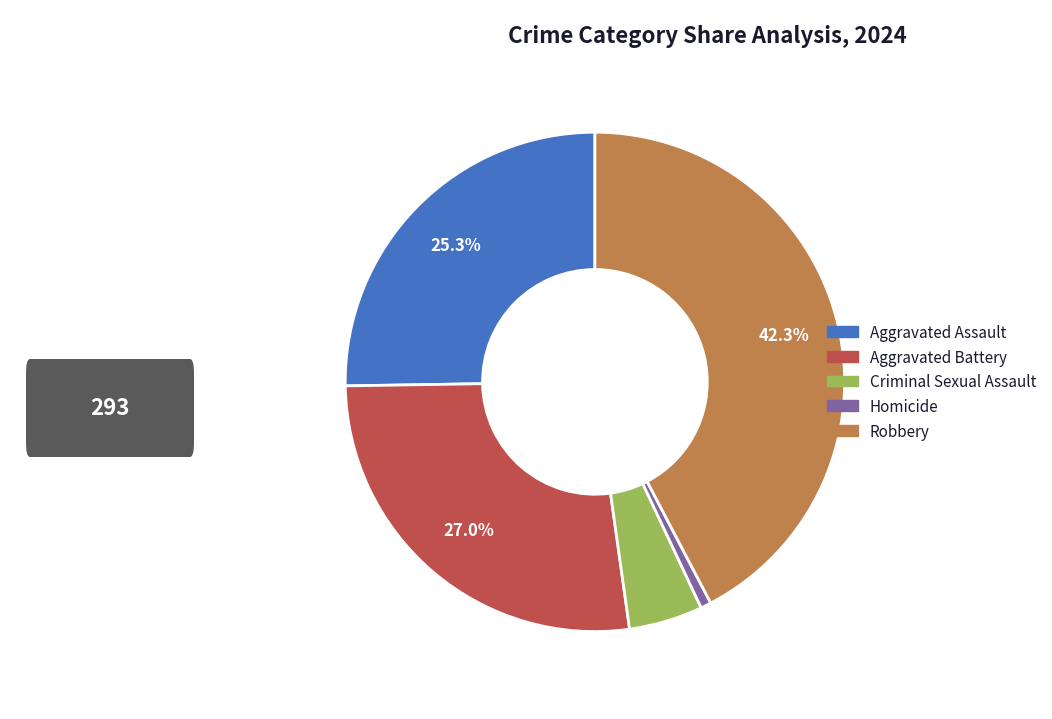

To the nearest percent, what is the combined percentage of Robbery and Criminal Sexual Assault?

47%